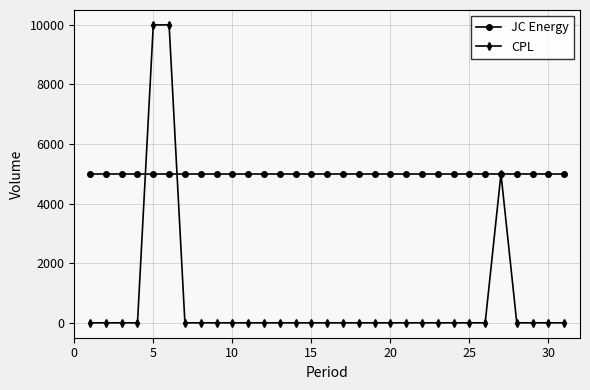

List the series in order of their peak value, highest first.

CPL, JC Energy